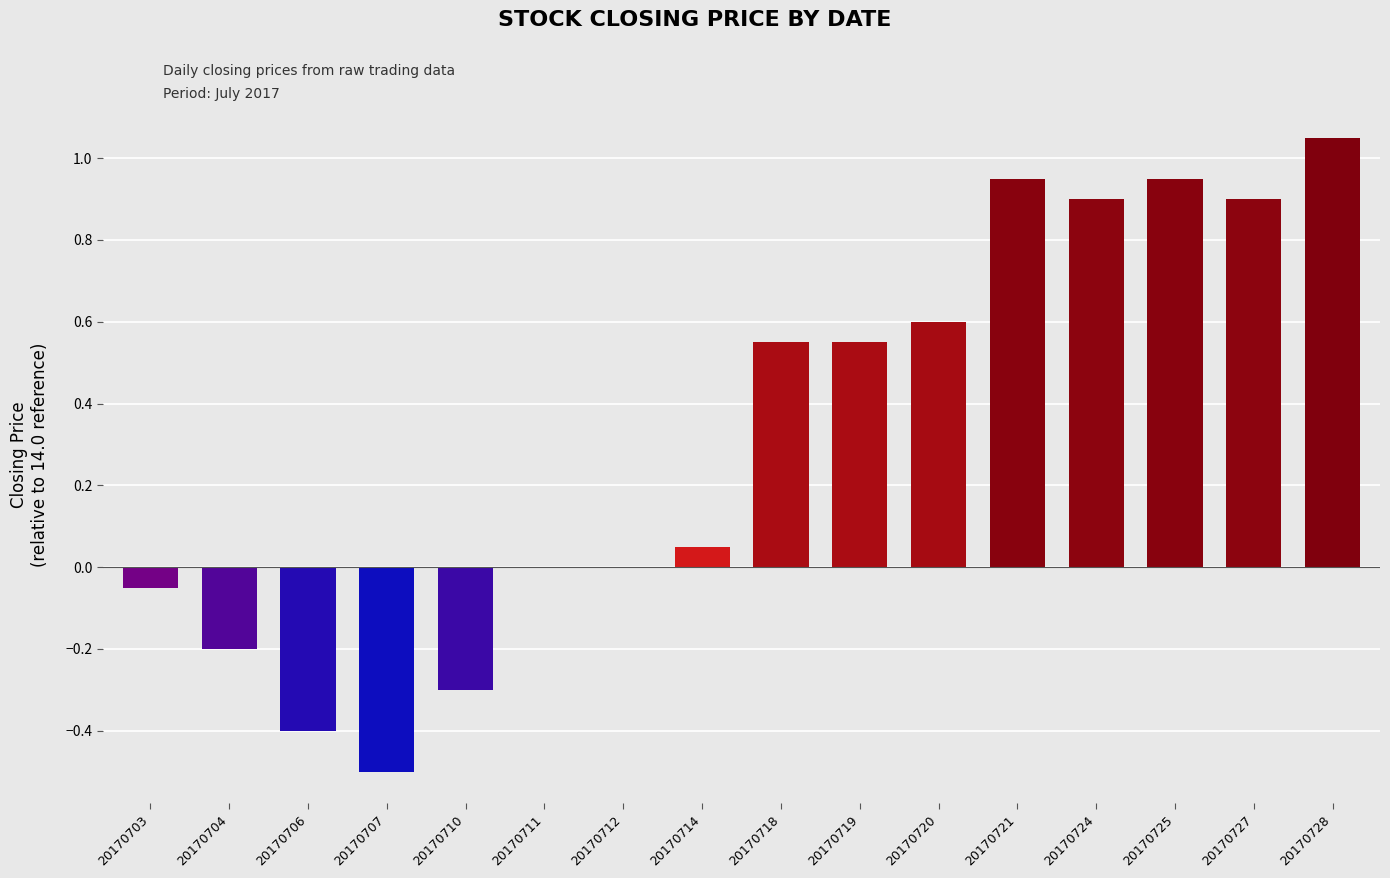

The value at 20170707 is -0.5. True or false?

True